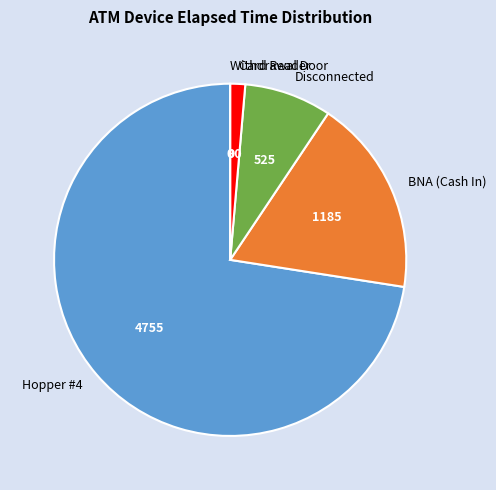

What is the largest slice in the pie chart?

Hopper #4